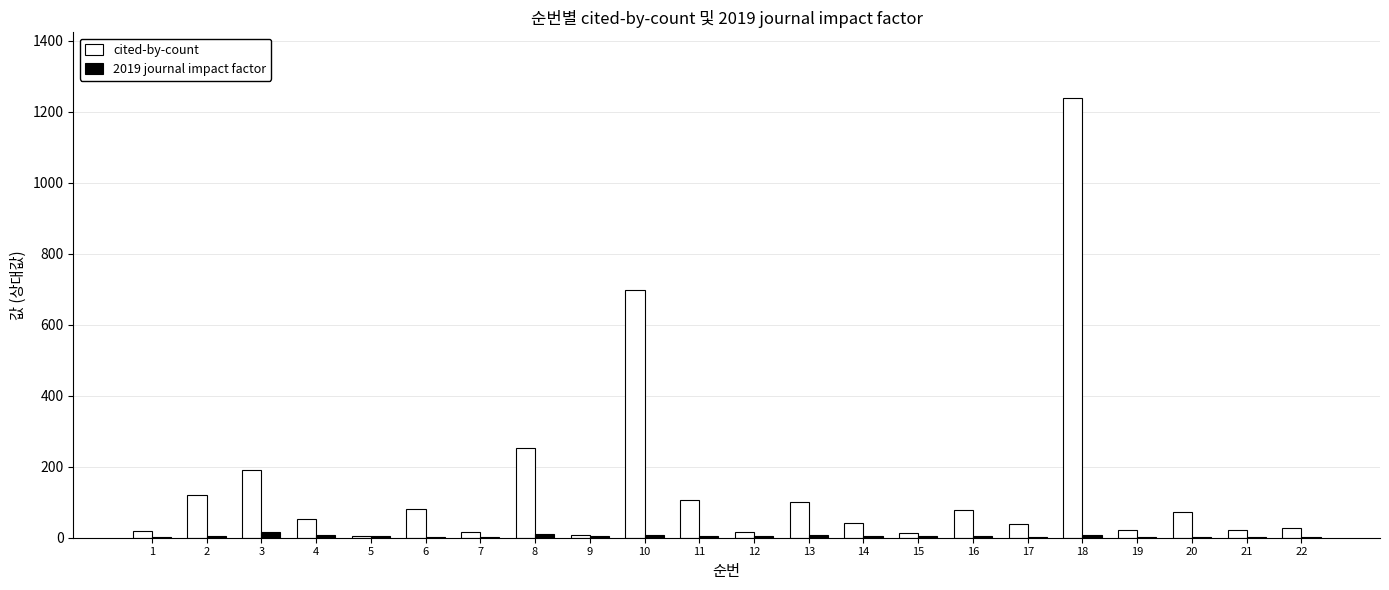

Is the value of 2019 journal impact factor at 6 greater than the value of cited-by-count at 4?

No